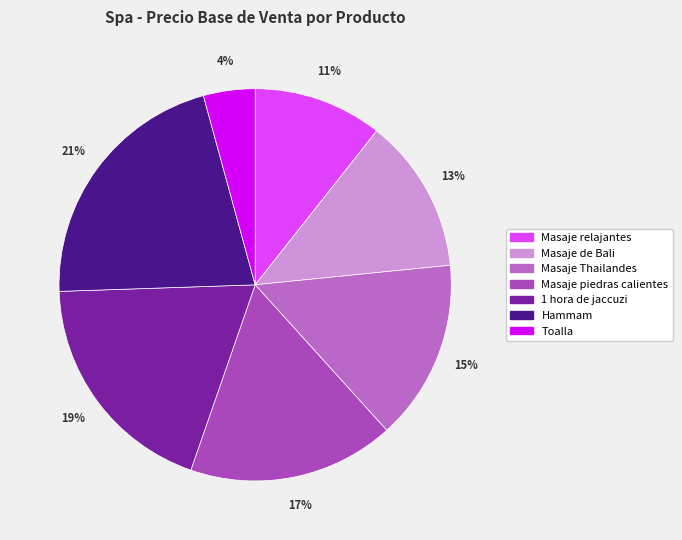

Is it true that 1 hora de jaccuzi is 27% of the pie?

False